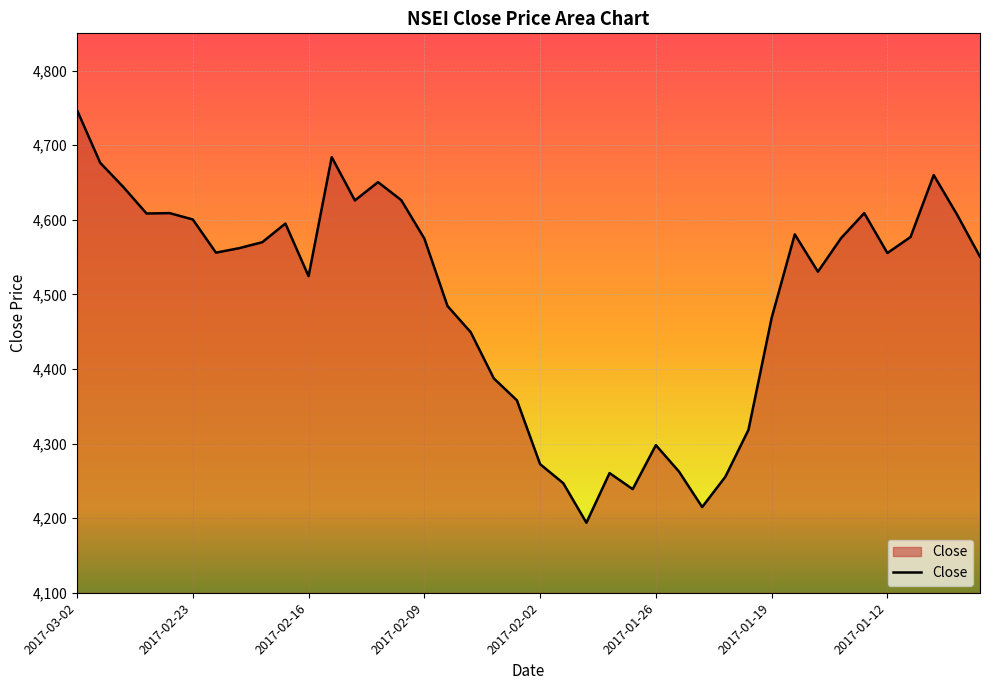

What is the difference between the maximum and minimum values?

553.0